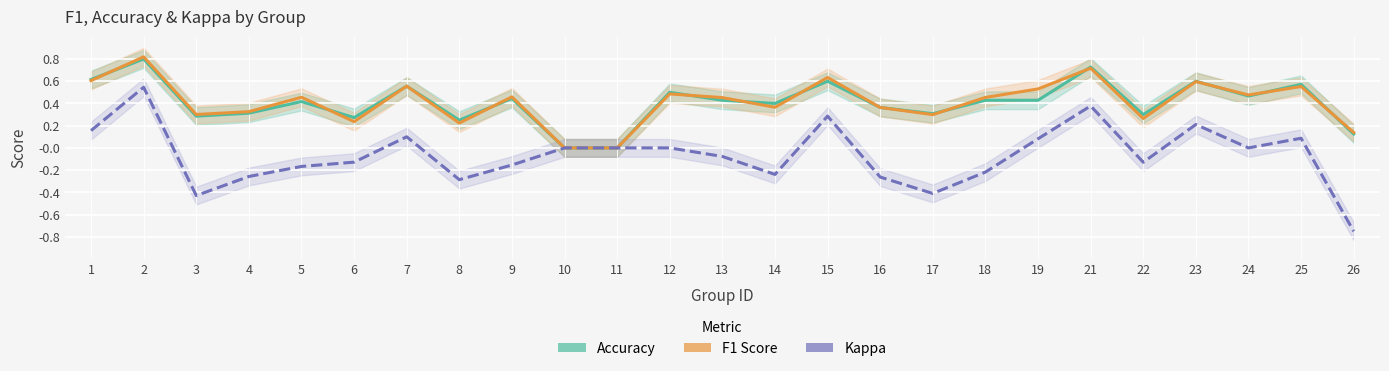

Count the number of data series in this chart.

3